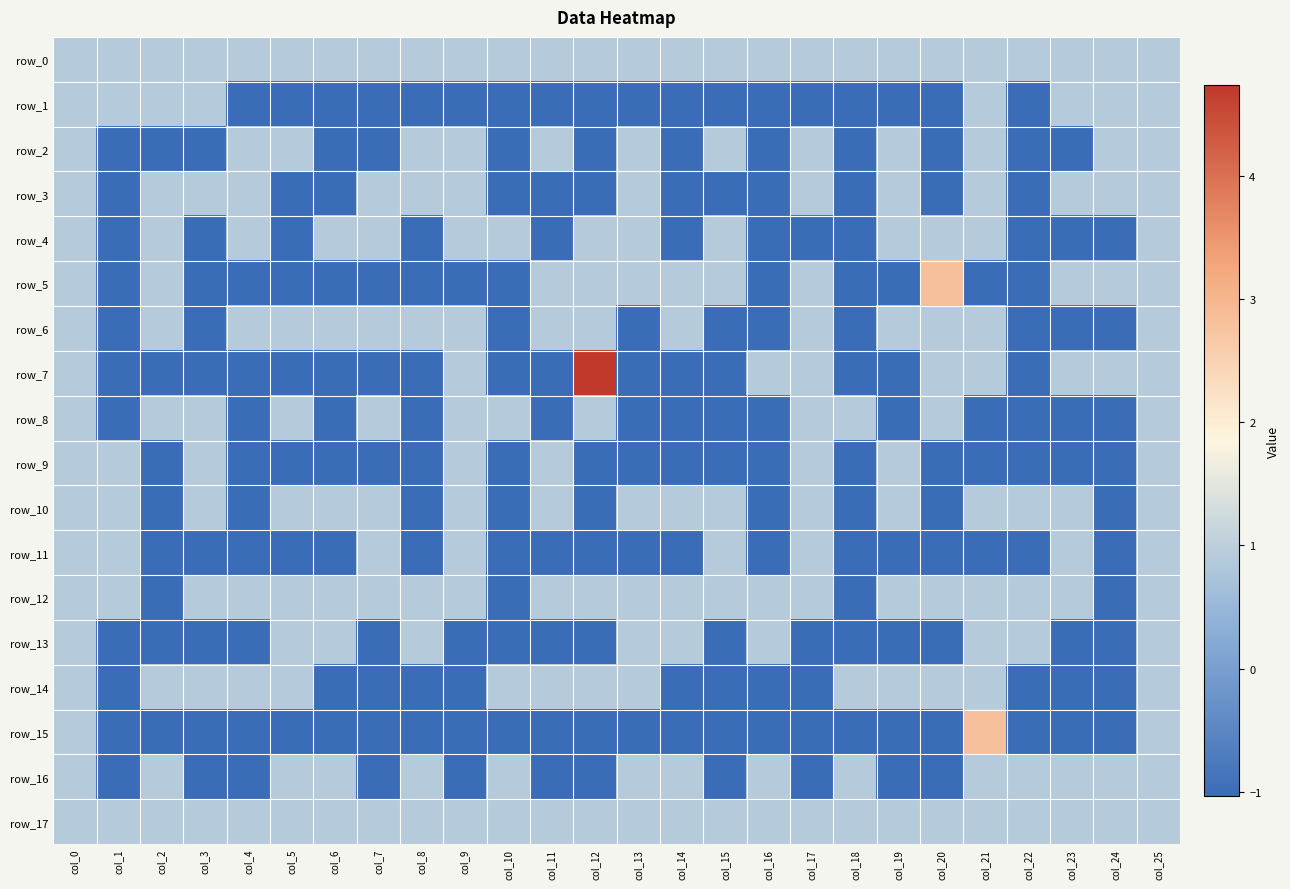

Reading right to left, what are all the values shown in this chart?

row_0: 0.9	0.9	0.9	0.9	0.9	0.9	0.9	0.9	0.9	0.9	0.9	0.9	0.9	0.9	0.9	0.9	0.9	0.9	0.9	0.9	0.9	0.9	0.9	0.9	0.9	0.9
row_1: 0.9	0.9	0.9	-1.0	0.9	-1.0	-1.0	-1.0	-1.0	-1.0	-1.0	-1.0	-1.0	-1.0	-1.0	-1.0	-1.0	-1.0	-1.0	-1.0	-1.0	-1.0	0.9	0.9	0.9	0.9
row_2: 0.9	0.9	-1.0	-1.0	0.9	-1.0	0.9	-1.0	0.9	-1.0	0.9	-1.0	0.9	-1.0	0.9	-1.0	0.9	0.9	-1.0	-1.0	0.9	0.9	-1.0	-1.0	-1.0	0.9
row_3: 0.9	0.9	0.9	-1.0	0.9	-1.0	0.9	-1.0	0.9	-1.0	-1.0	-1.0	0.9	-1.0	-1.0	-1.0	0.9	0.9	0.9	-1.0	-1.0	0.9	0.9	0.9	-1.0	0.9
row_4: 0.9	-1.0	-1.0	-1.0	0.9	0.9	0.9	-1.0	-1.0	-1.0	0.9	-1.0	0.9	0.9	-1.0	0.9	0.9	-1.0	0.9	0.9	-1.0	0.9	-1.0	0.9	-1.0	0.9
row_5: 0.9	0.9	0.9	-1.0	-1.0	2.8	-1.0	-1.0	0.9	-1.0	0.9	0.9	0.9	0.9	0.9	-1.0	-1.0	-1.0	-1.0	-1.0	-1.0	-1.0	-1.0	0.9	-1.0	0.9
row_6: 0.9	-1.0	-1.0	-1.0	0.9	0.9	0.9	-1.0	0.9	-1.0	-1.0	0.9	-1.0	0.9	0.9	-1.0	0.9	0.9	0.9	0.9	0.9	0.9	-1.0	0.9	-1.0	0.9
row_7: 0.9	0.9	0.9	-1.0	0.9	0.9	-1.0	-1.0	0.9	0.9	-1.0	-1.0	-1.0	4.7	-1.0	-1.0	0.9	-1.0	-1.0	-1.0	-1.0	-1.0	-1.0	-1.0	-1.0	0.9
row_8: 0.9	-1.0	-1.0	-1.0	-1.0	0.9	-1.0	0.9	0.9	-1.0	-1.0	-1.0	-1.0	0.9	-1.0	0.9	0.9	-1.0	0.9	-1.0	0.9	-1.0	0.9	0.9	-1.0	0.9
row_9: 0.9	-1.0	-1.0	-1.0	-1.0	-1.0	0.9	-1.0	0.9	-1.0	-1.0	-1.0	-1.0	-1.0	0.9	-1.0	0.9	-1.0	-1.0	-1.0	-1.0	-1.0	0.9	-1.0	0.9	0.9
row_10: 0.9	-1.0	0.9	0.9	0.9	-1.0	0.9	-1.0	0.9	-1.0	0.9	0.9	0.9	-1.0	0.9	-1.0	0.9	-1.0	0.9	0.9	0.9	-1.0	0.9	-1.0	0.9	0.9
row_11: 0.9	-1.0	0.9	-1.0	-1.0	-1.0	-1.0	-1.0	0.9	-1.0	0.9	-1.0	-1.0	-1.0	-1.0	-1.0	0.9	-1.0	0.9	-1.0	-1.0	-1.0	-1.0	-1.0	0.9	0.9
row_12: 0.9	-1.0	0.9	0.9	0.9	0.9	0.9	-1.0	0.9	0.9	0.9	0.9	0.9	0.9	0.9	-1.0	0.9	0.9	0.9	0.9	0.9	0.9	0.9	-1.0	0.9	0.9
row_13: 0.9	-1.0	-1.0	0.9	0.9	-1.0	-1.0	-1.0	-1.0	0.9	-1.0	0.9	0.9	-1.0	-1.0	-1.0	-1.0	0.9	-1.0	0.9	0.9	-1.0	-1.0	-1.0	-1.0	0.9
row_14: 0.9	-1.0	-1.0	-1.0	0.9	0.9	0.9	0.9	-1.0	-1.0	-1.0	-1.0	0.9	0.9	0.9	0.9	-1.0	-1.0	-1.0	-1.0	0.9	0.9	0.9	0.9	-1.0	0.9
row_15: 0.9	-1.0	-1.0	-1.0	2.8	-1.0	-1.0	-1.0	-1.0	-1.0	-1.0	-1.0	-1.0	-1.0	-1.0	-1.0	-1.0	-1.0	-1.0	-1.0	-1.0	-1.0	-1.0	-1.0	-1.0	0.9
row_16: 0.9	0.9	0.9	0.9	0.9	-1.0	-1.0	0.9	-1.0	0.9	-1.0	0.9	0.9	-1.0	-1.0	0.9	-1.0	0.9	-1.0	0.9	0.9	-1.0	-1.0	0.9	-1.0	0.9
row_17: 0.9	0.9	0.9	0.9	0.9	0.9	0.9	0.9	0.9	0.9	0.9	0.9	0.9	0.9	0.9	0.9	0.9	0.9	0.9	0.9	0.9	0.9	0.9	0.9	0.9	0.9